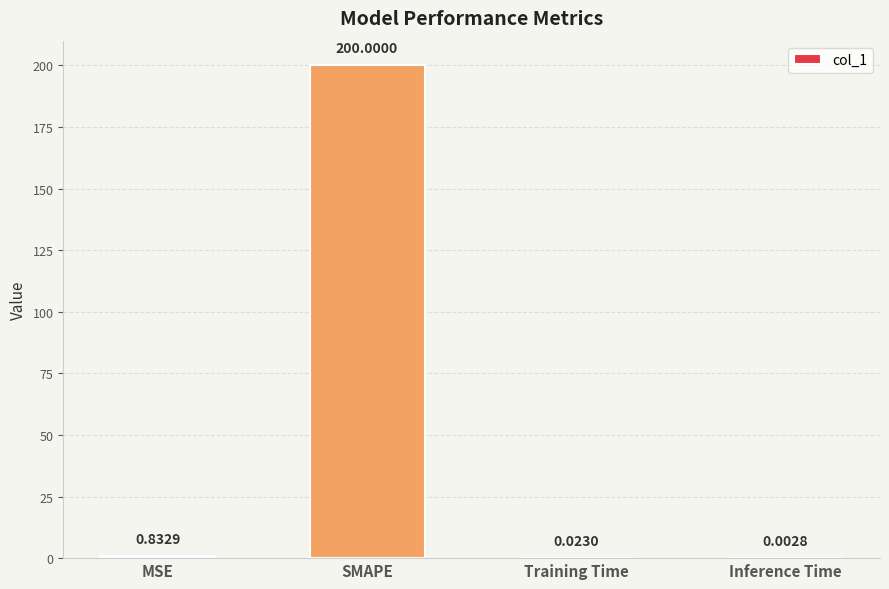

Which has a higher value, SMAPE or MSE?

SMAPE